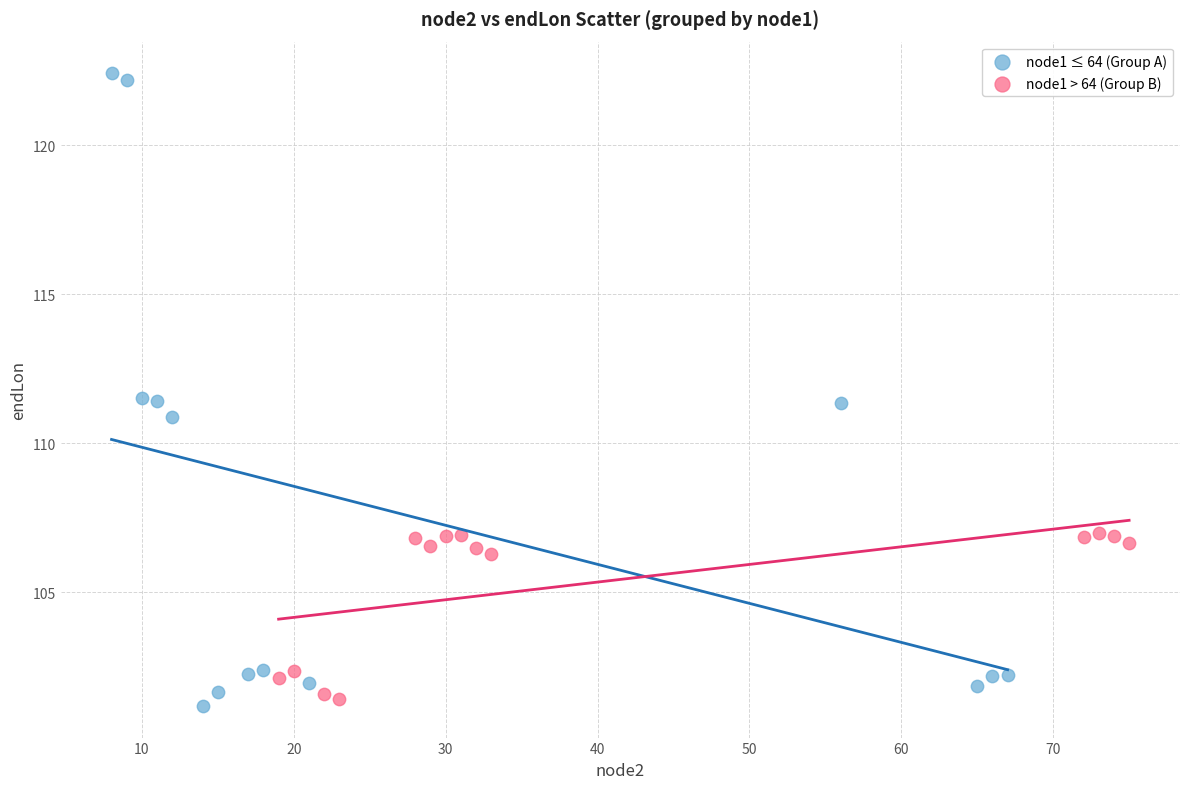

Which series has the widest spread of Y values?

node1 ≤ 64 (Group A)